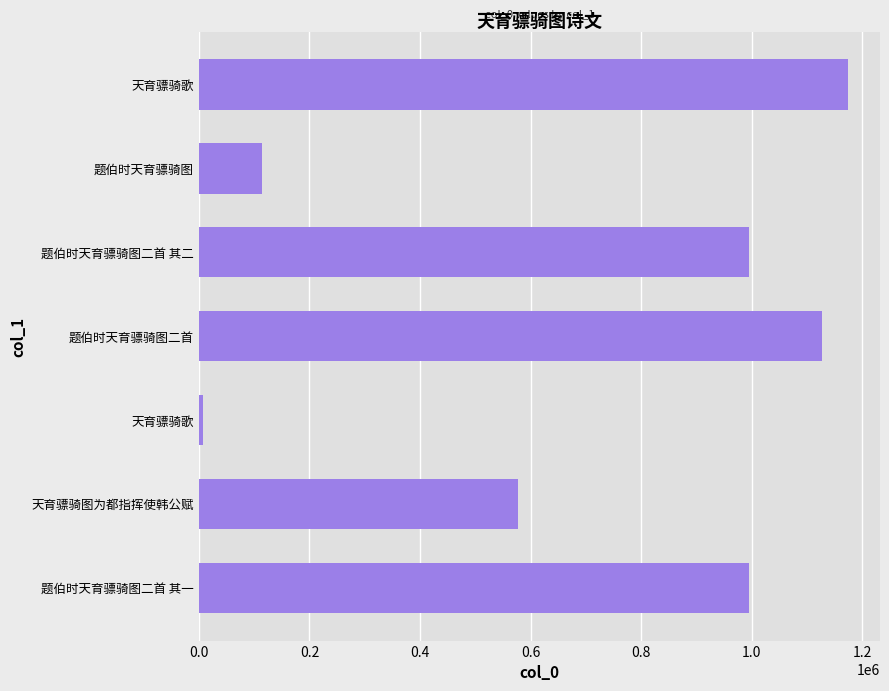

How many distinct data groups are displayed?

1